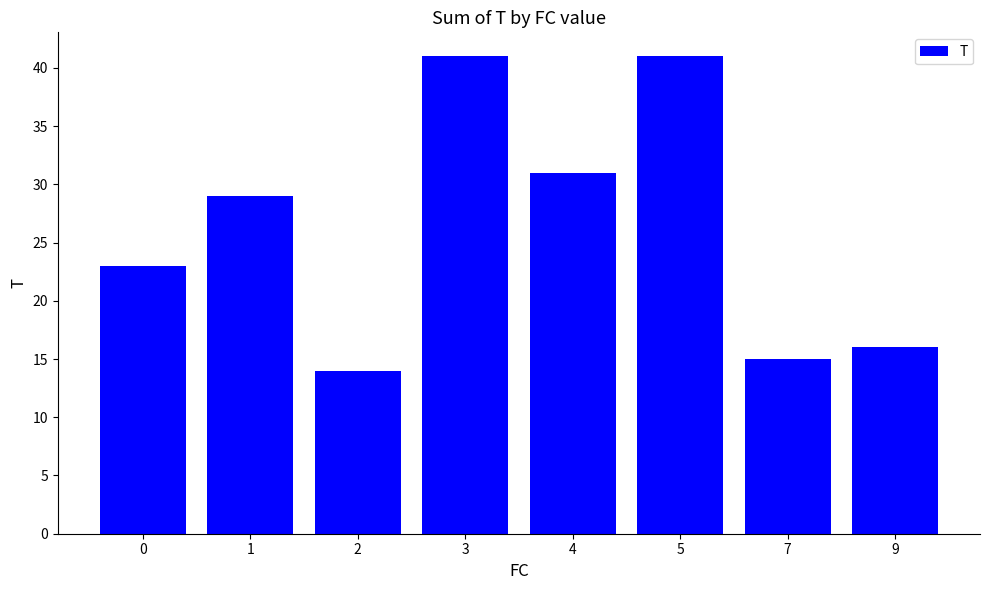

Which label corresponds to the smallest value in the chart?

2